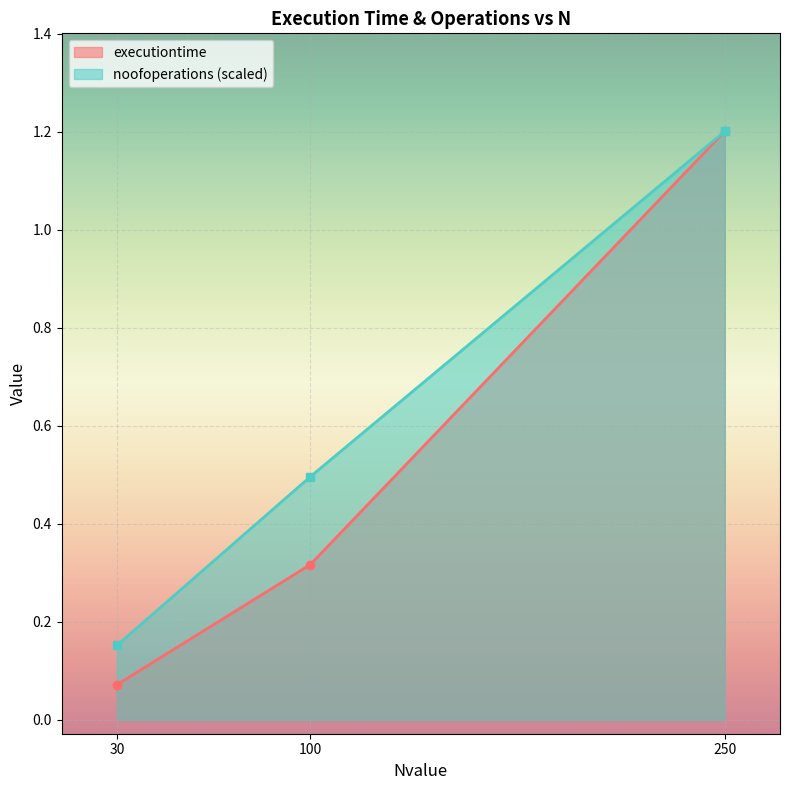

Rank the series by their maximum value, from highest to lowest.

executiontime, noofoperations